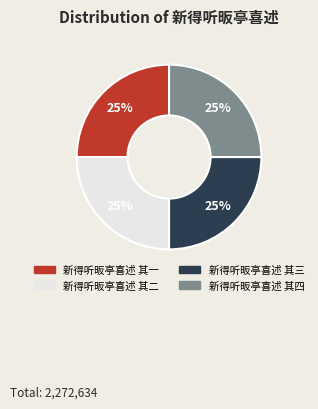

Does any single category account for the majority?

No